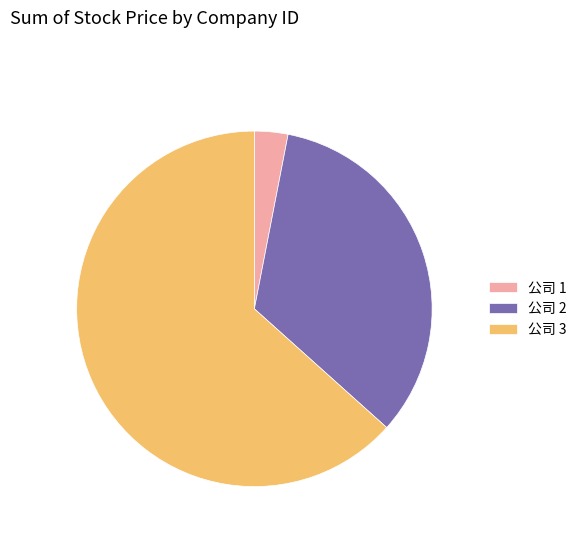

What is the largest slice in the pie chart?

公司 3